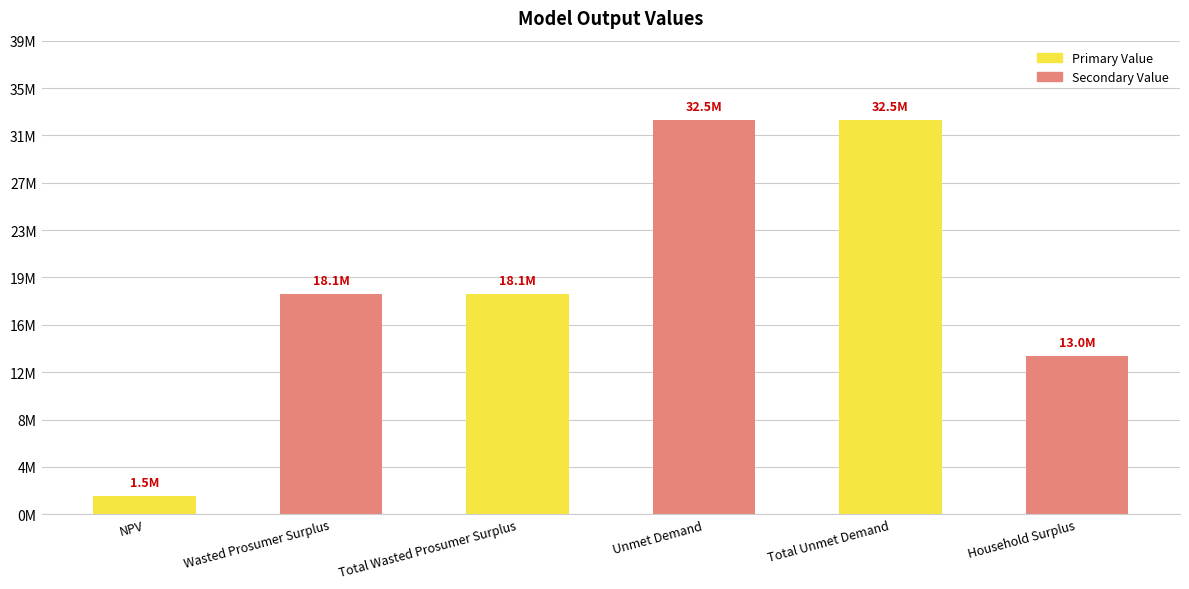

True or false: Secondary Value has a value of 10779314.3 at NPV.

False